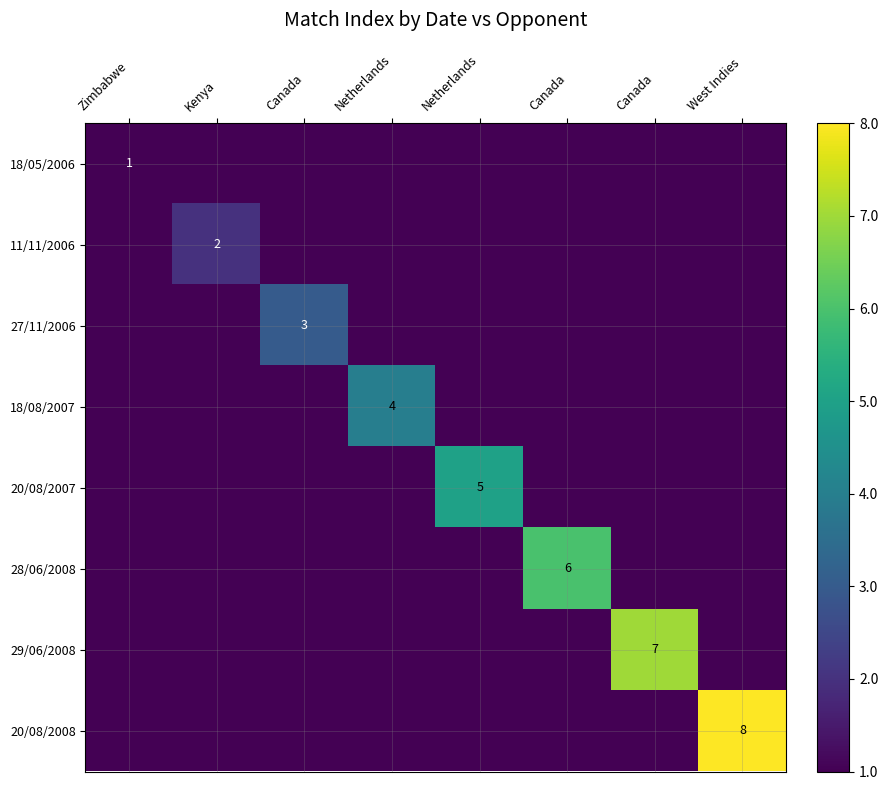

How many distinct data groups are displayed?

8